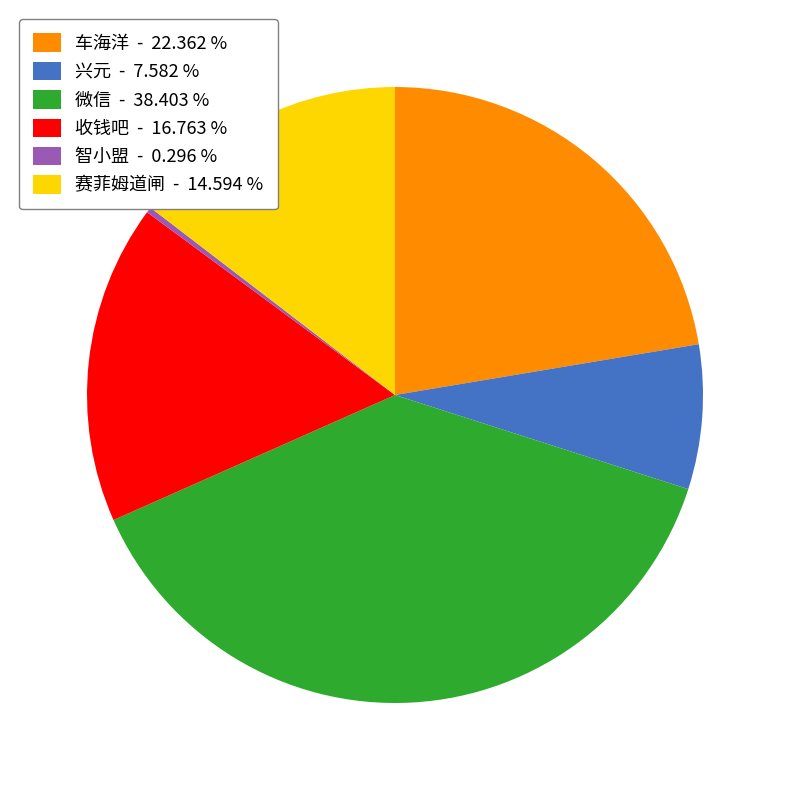

Does 车海洋 - 22.362 % account for over 50% of the chart?

No